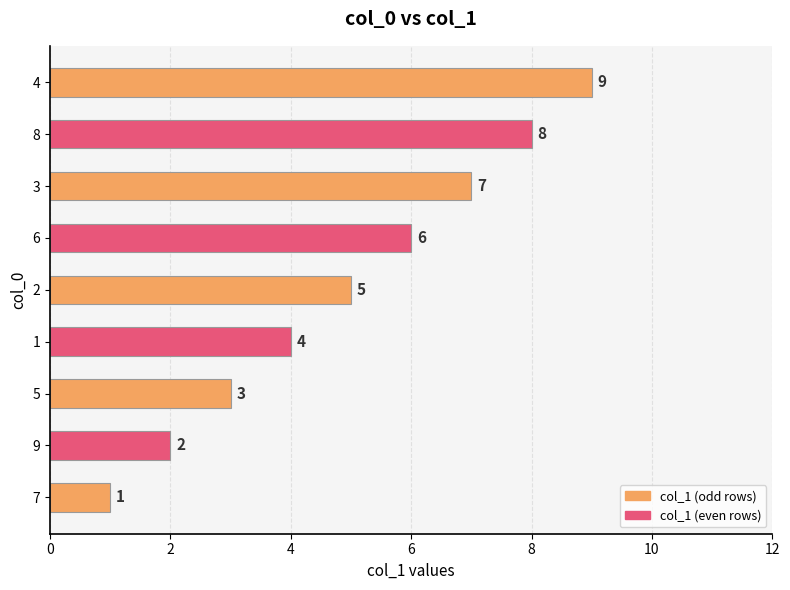

List the labels in order of value, largest first.

4, 8, 3, 6, 2, 1, 5, 9, 7